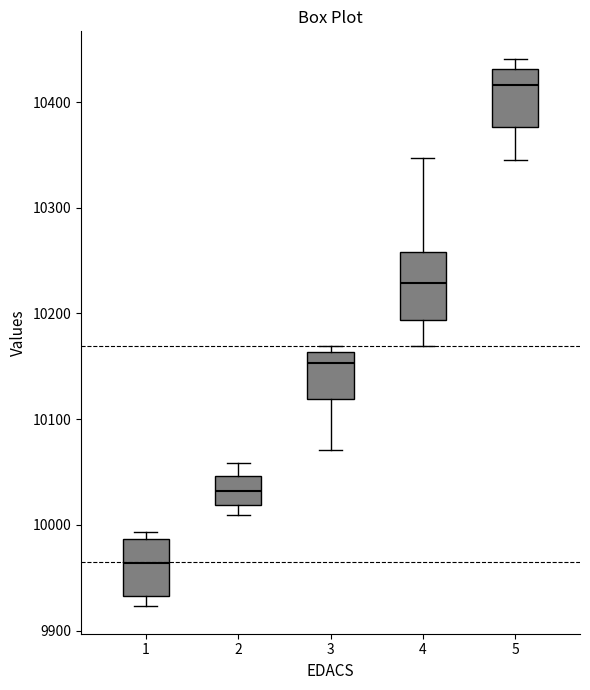

Where is the lower edge of the box at x = 1 on the y-axis? The values are not printed on the chart, so give them approximately, as read against the axis.

9930